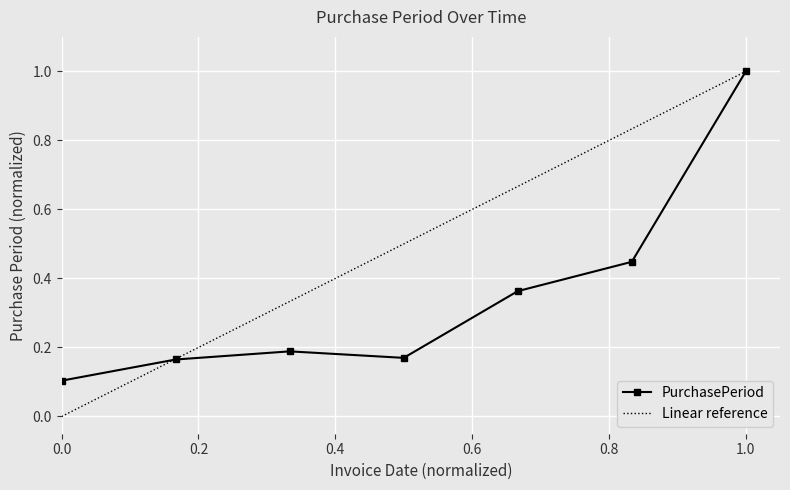

At which label does PurchasePeriod reach its peak?

1.0